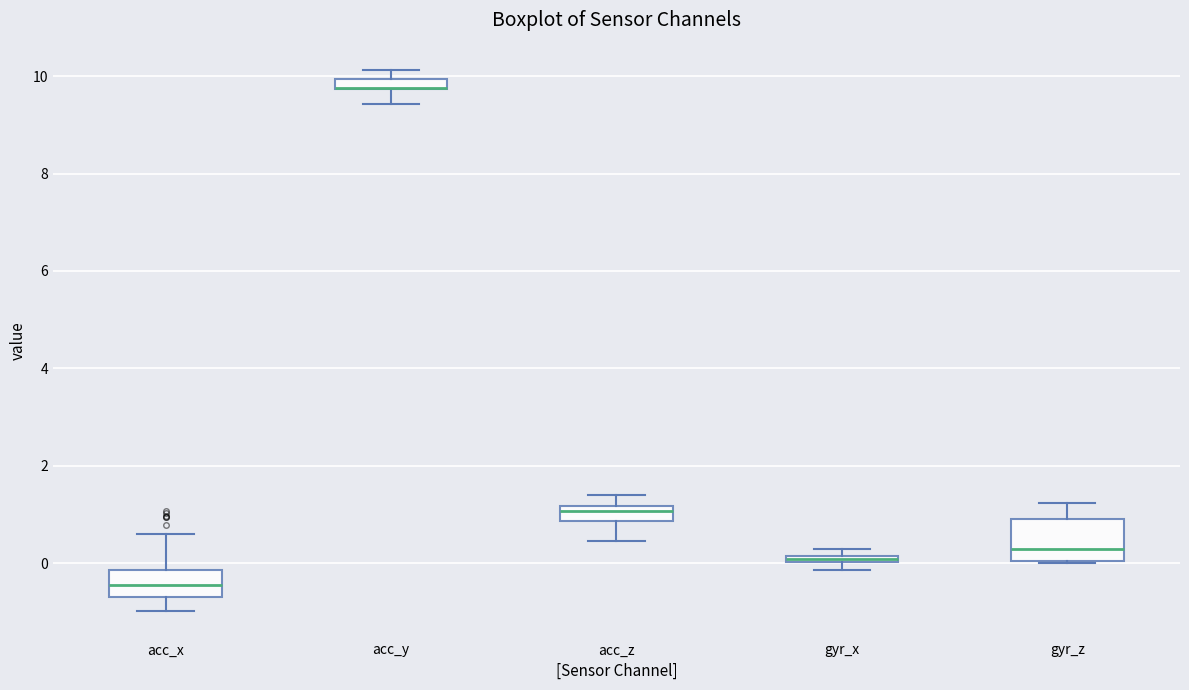

Where does the lower whisker of the box for acc_y end on the y-axis? The values are not printed on the chart, so give them approximately, as read against the axis.

9.4